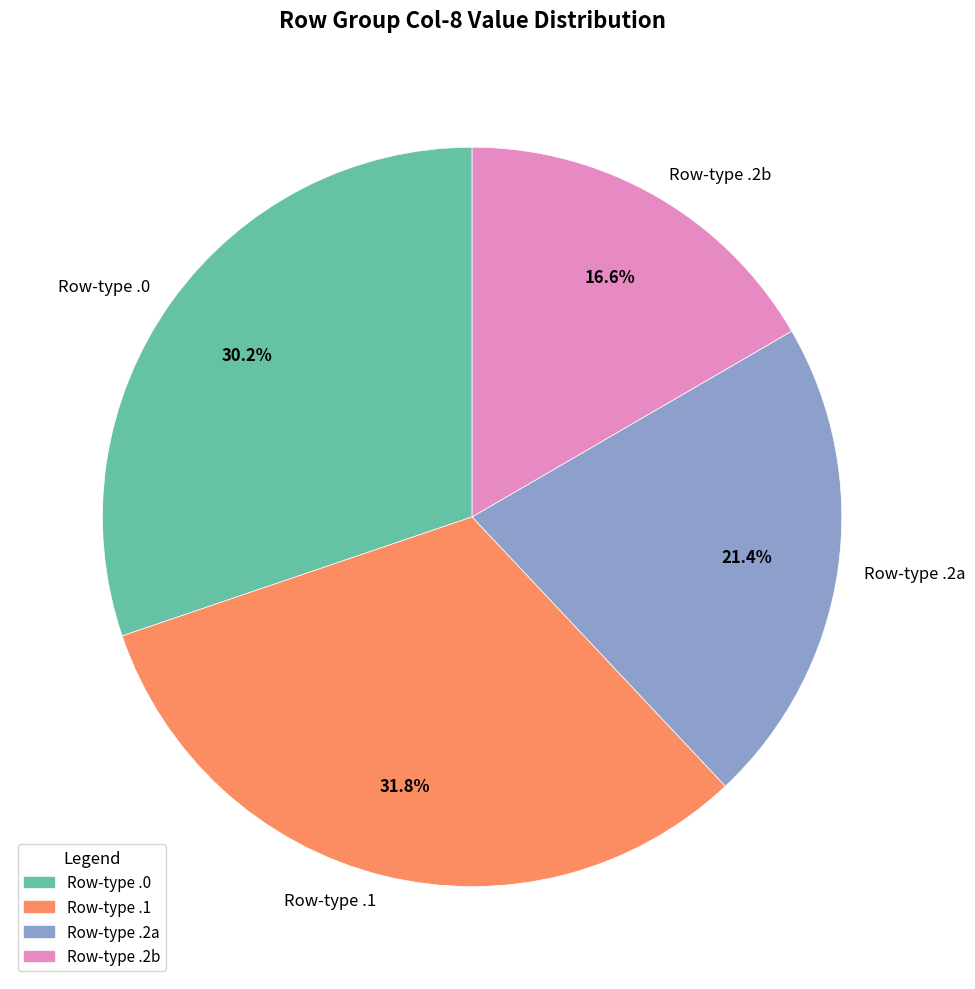

How much of the chart is everything except Row-type .2b?

83.4%